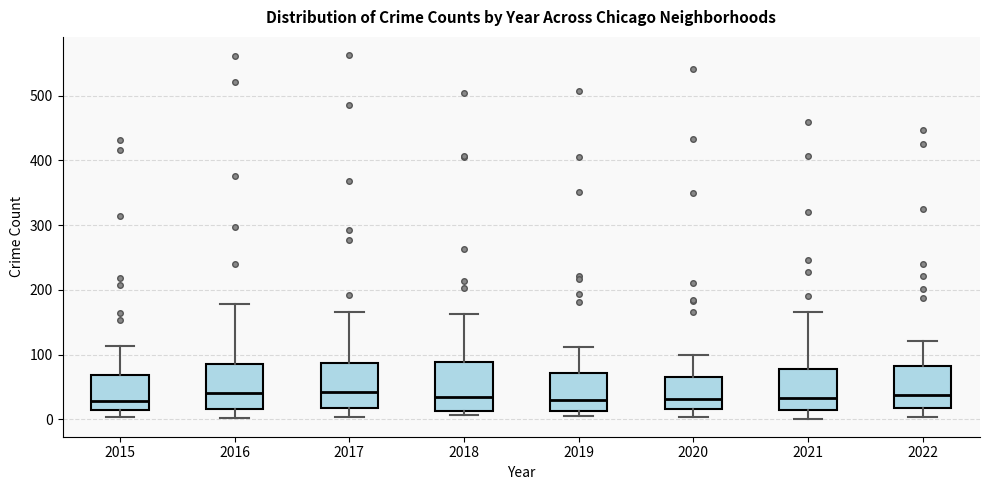

Reading left to right, transcribe this box plot: for each box, give where its median line is, the range the box spans, and where its two whiskers end, as read against the y-axis. The values are not printed on the chart, so give them approximately, as read against the axis.

2015: median 30, box 10 to 70, whiskers 0 to 110
2016: median 40, box 20 to 90, whiskers 0 to 180
2017: median 40, box 20 to 90, whiskers 0 to 170
2018: median 30, box 10 to 90, whiskers 10 (just below the box's lower edge) to 160
2019: median 30, box 10 to 70, whiskers 10 (just below the box's lower edge) to 110
2020: median 30, box 20 to 70, whiskers 0 to 100
2021: median 30, box 10 to 80, whiskers 0 to 170
2022: median 40, box 20 to 80, whiskers 0 to 120